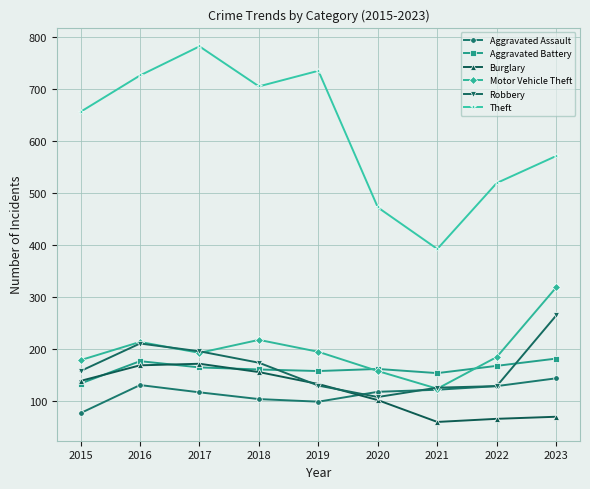

Does the chart display data point markers on the line(s)?

Yes